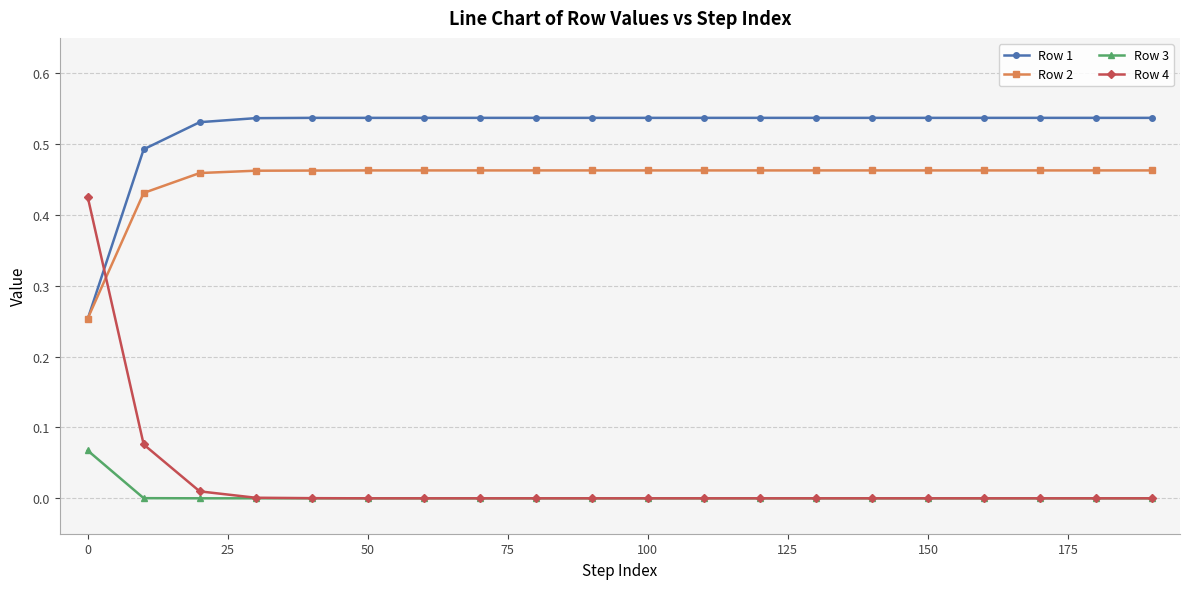

Rank the series by their maximum value, from lowest to highest.

Row 3, Row 4, Row 2, Row 1